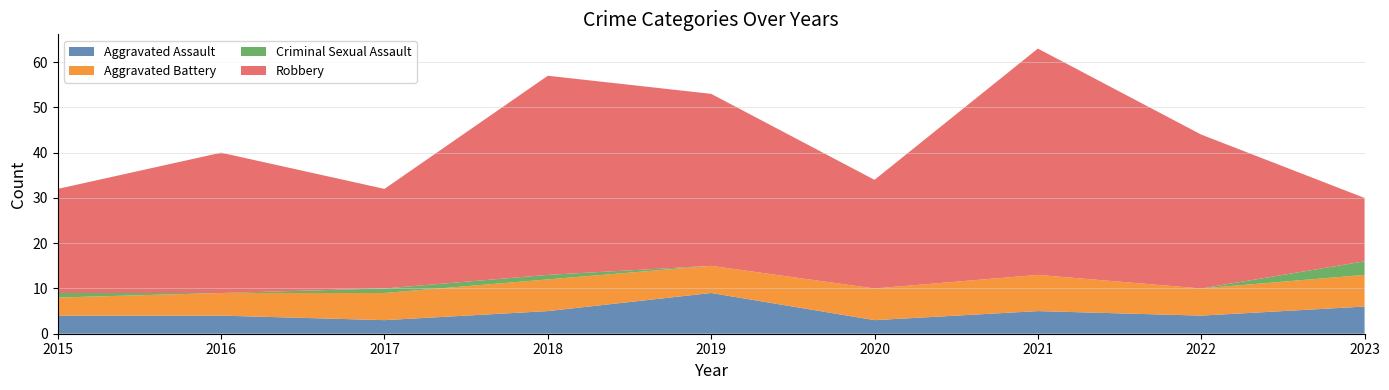

Where is Robbery nearest to the value 29?

2022